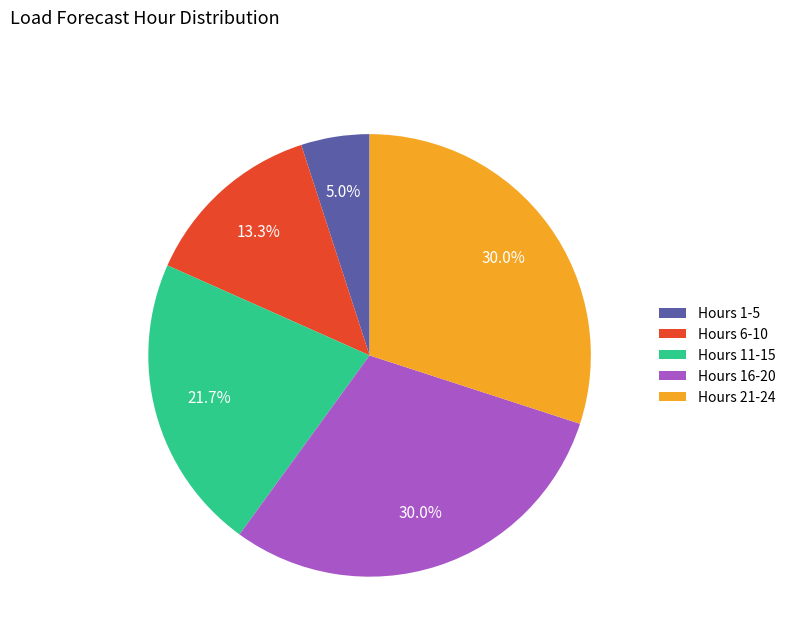

Does Hours 11-15 account for over 50% of the chart?

No